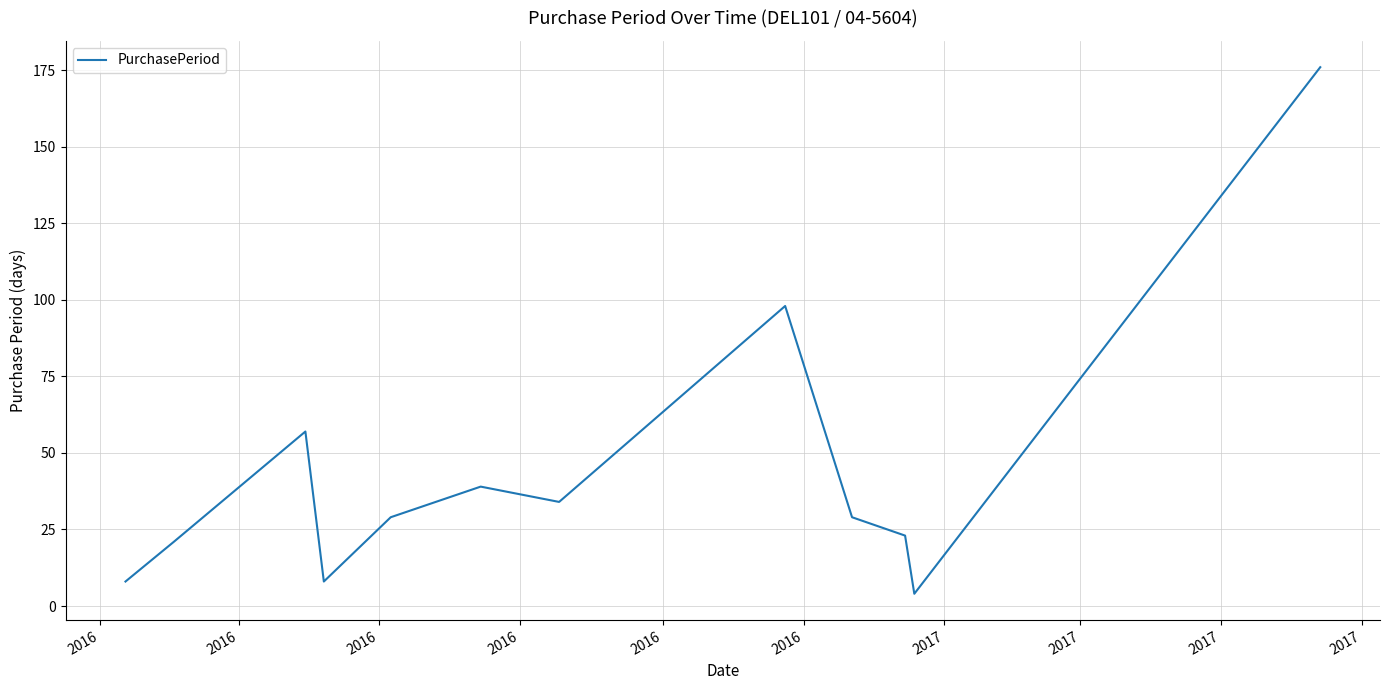

What is the maximum value shown in the chart?

176